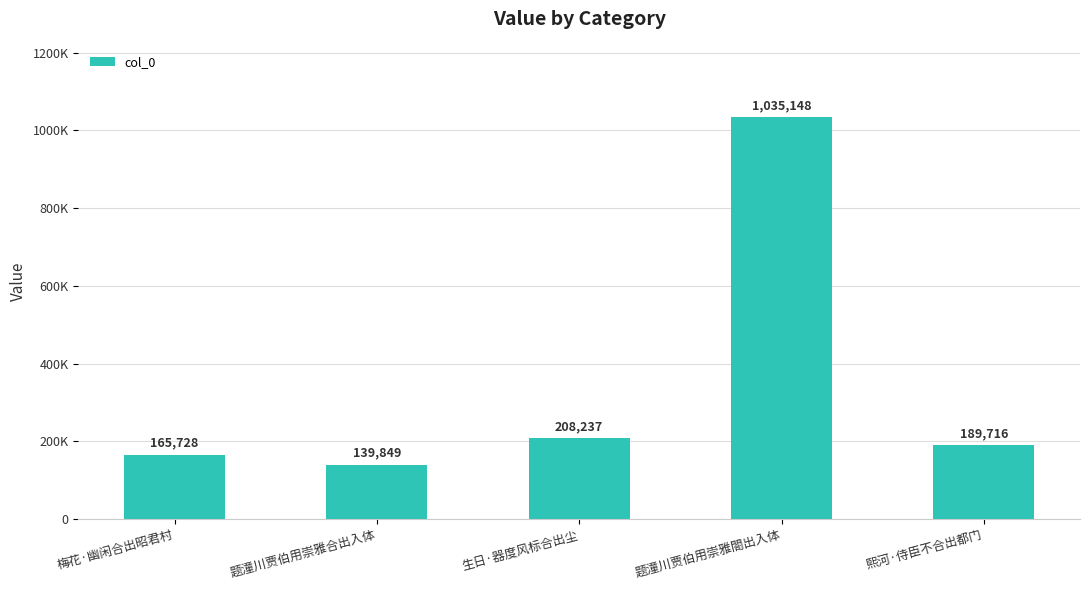

The chart shows a value of 139849 at 题潼川贾伯用崇雅合出入体. True or false?

True